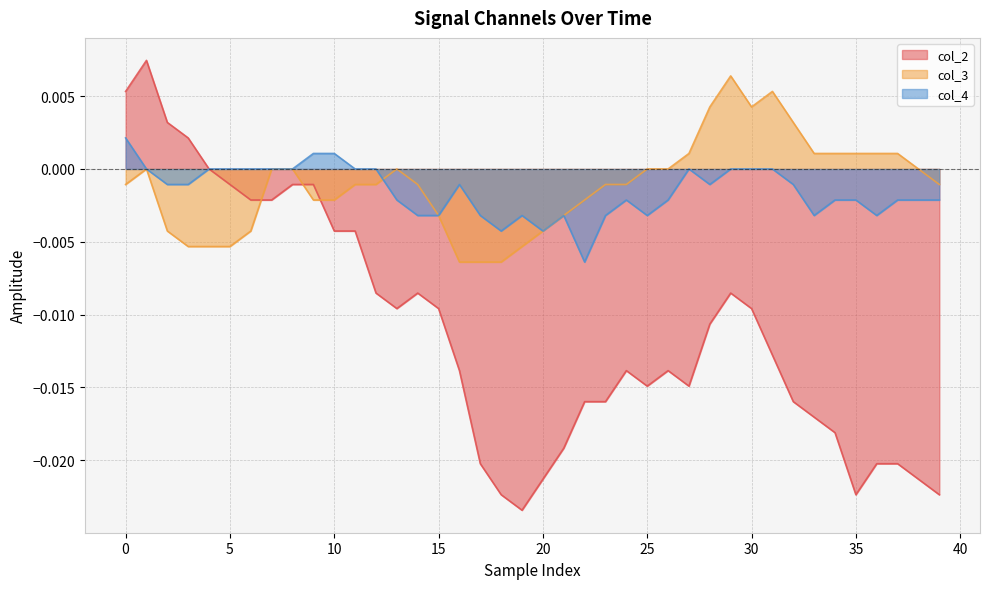

The col_3 series shows 0.0 at 27. True or false?

False